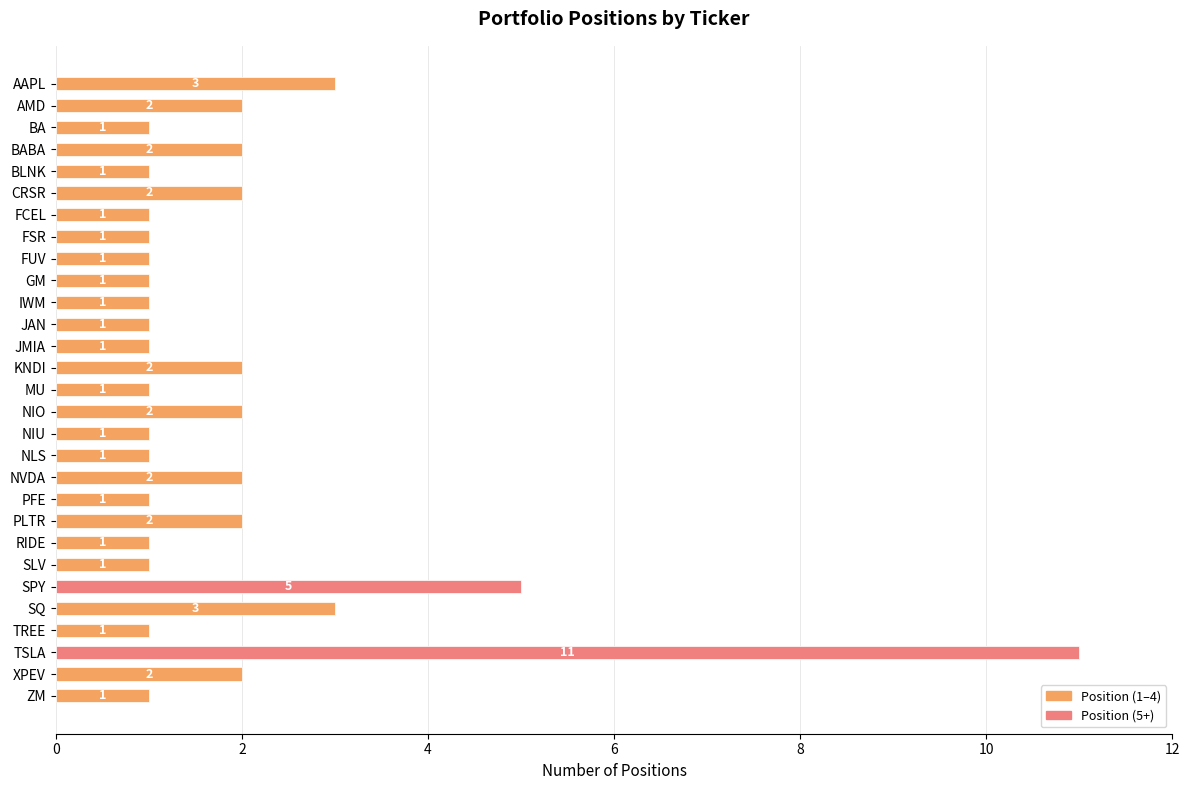

What is the ratio of the value at NIU to the value at AMD?

0.5